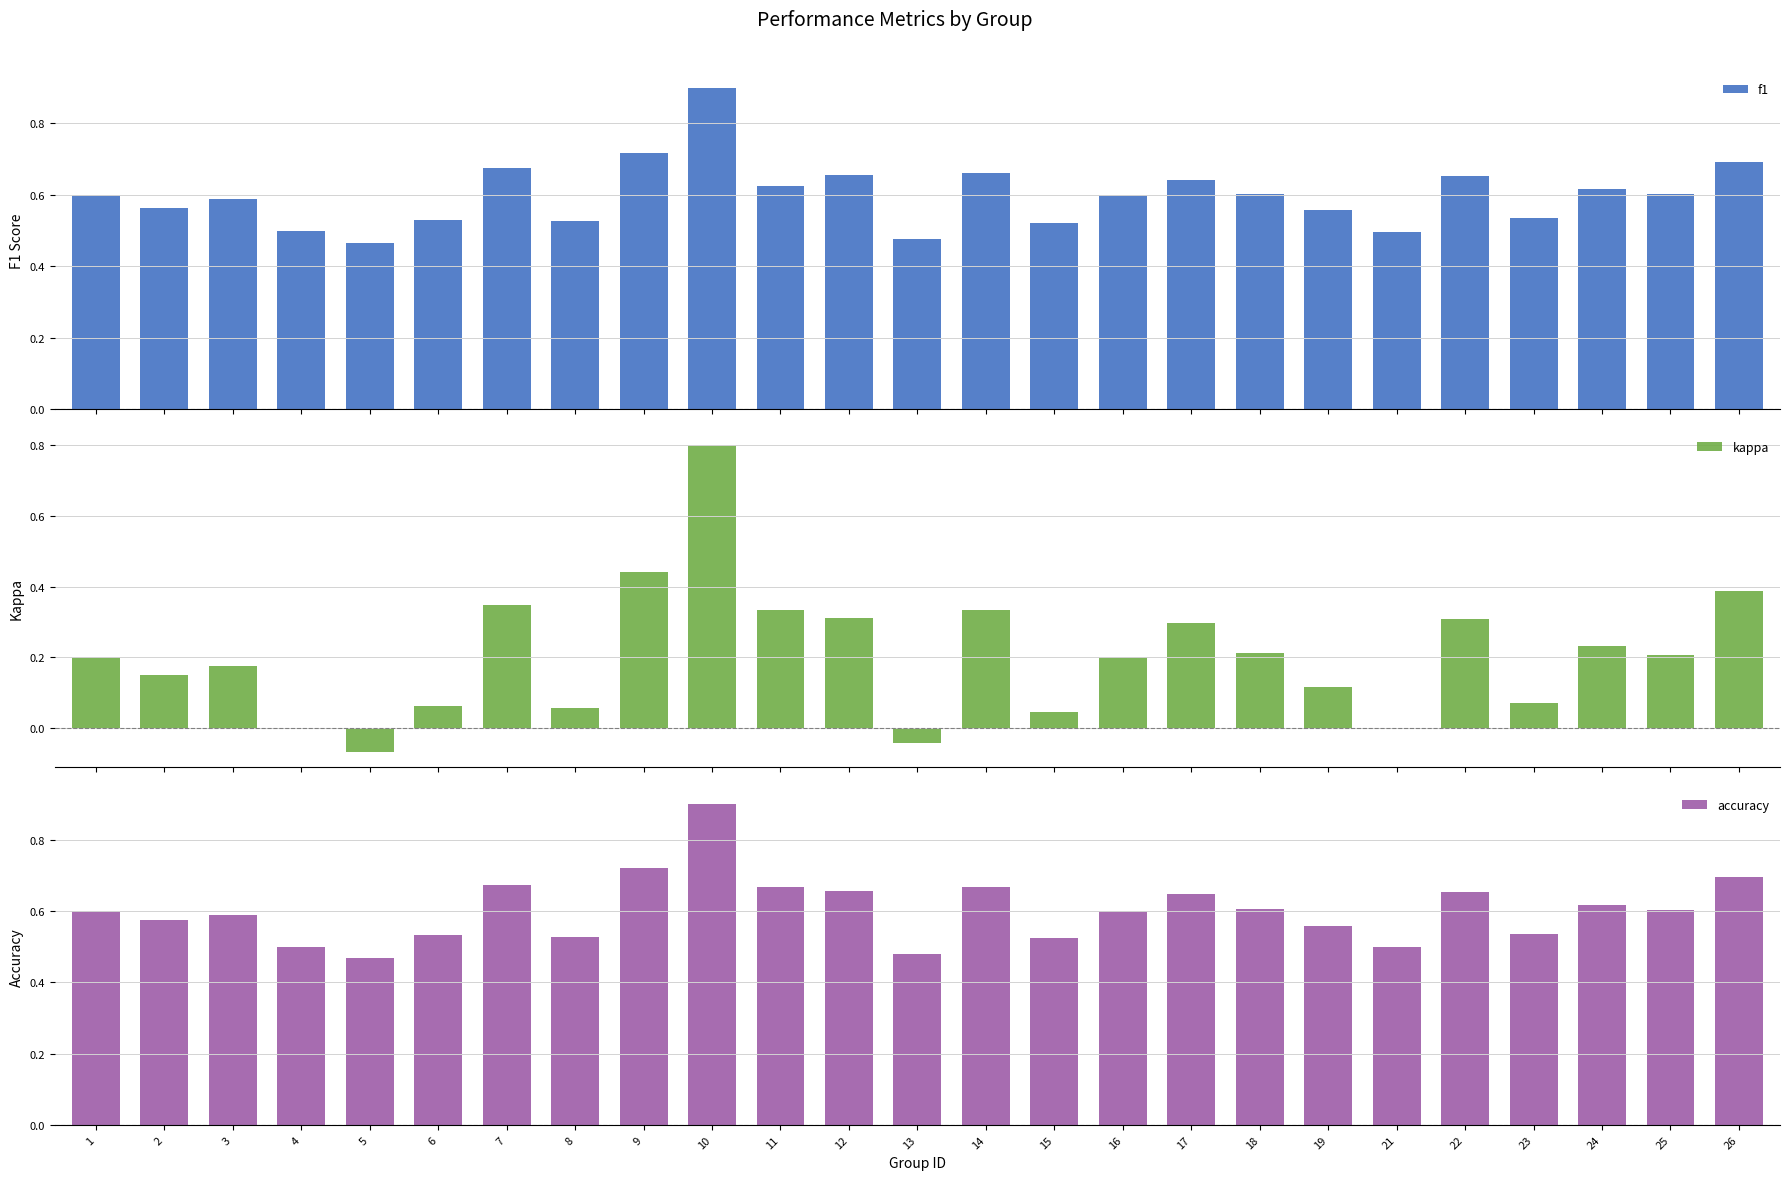

What is the lowest value of the accuracy series?

0.5